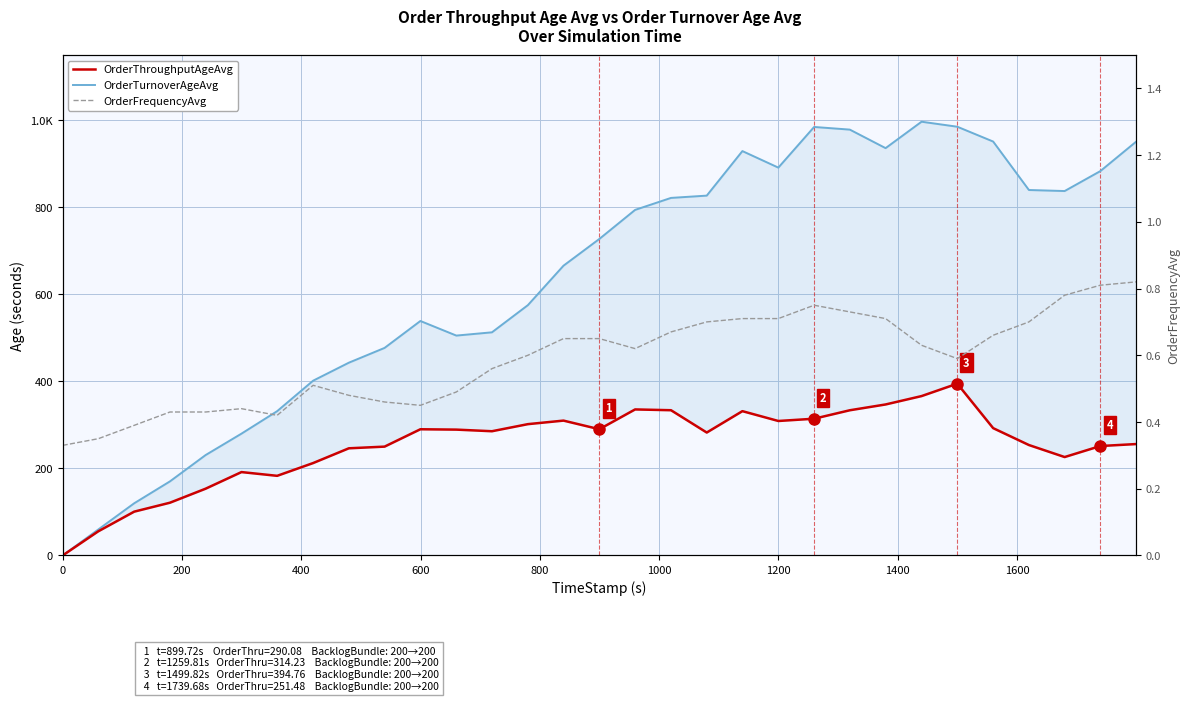

In OrderTurnoverAgeAvg, how many points are lower than both neighbors (excluding endpoints)?

4